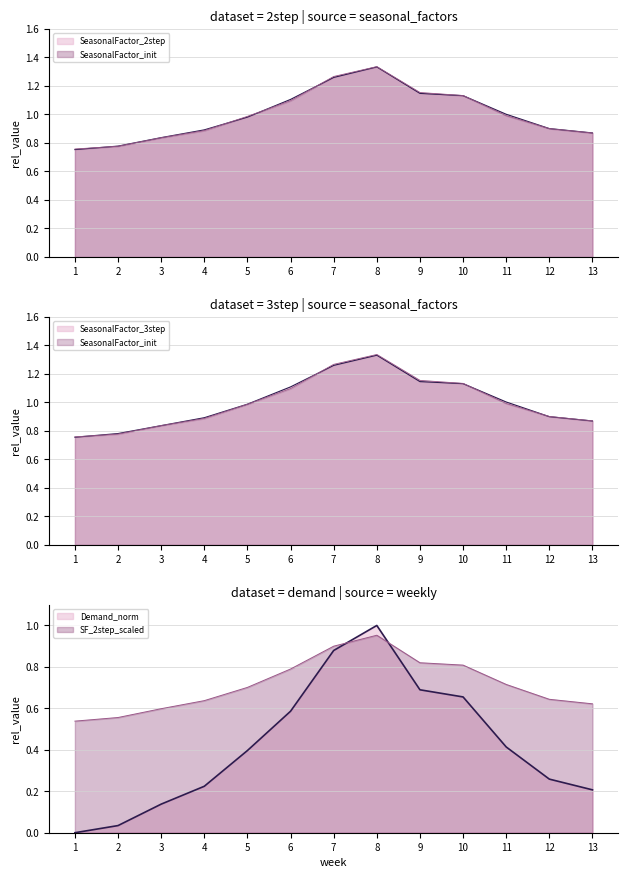

Which label corresponds to the largest value in the chart?

8